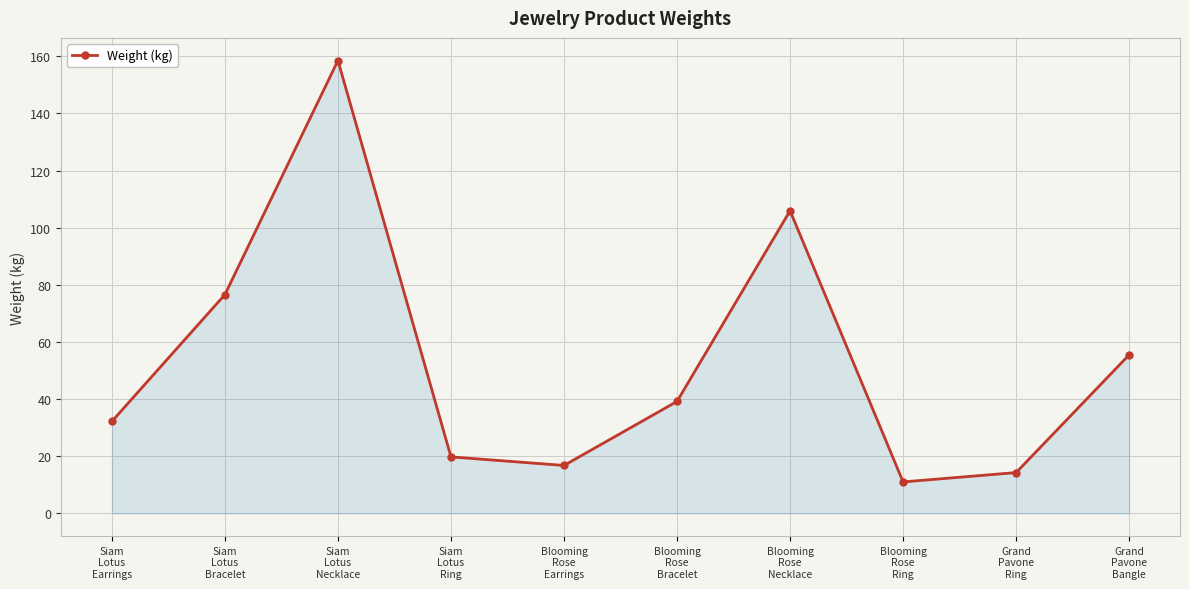

Rank the categories by value from lowest to highest.

Blooming
Rose
Ring, Grand
Pavone
Ring, Blooming
Rose
Earrings, Siam
Lotus
Ring, Siam
Lotus
Earrings, Blooming
Rose
Bracelet, Grand
Pavone
Bangle, Siam
Lotus
Bracelet, Blooming
Rose
Necklace, Siam
Lotus
Necklace